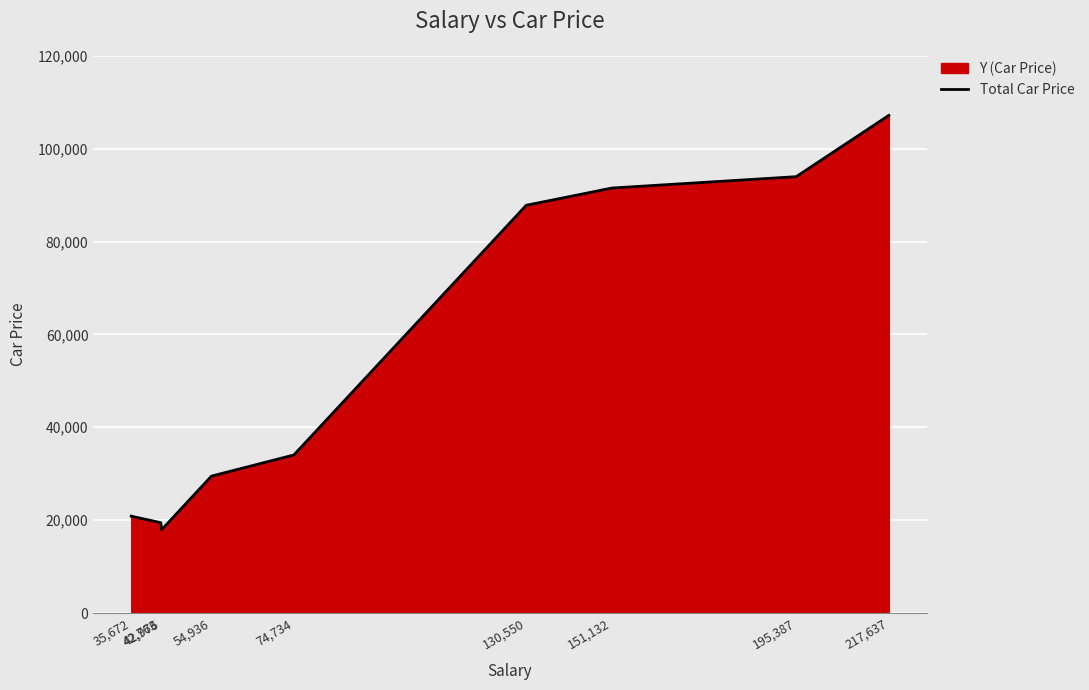

What is the average value?

55801